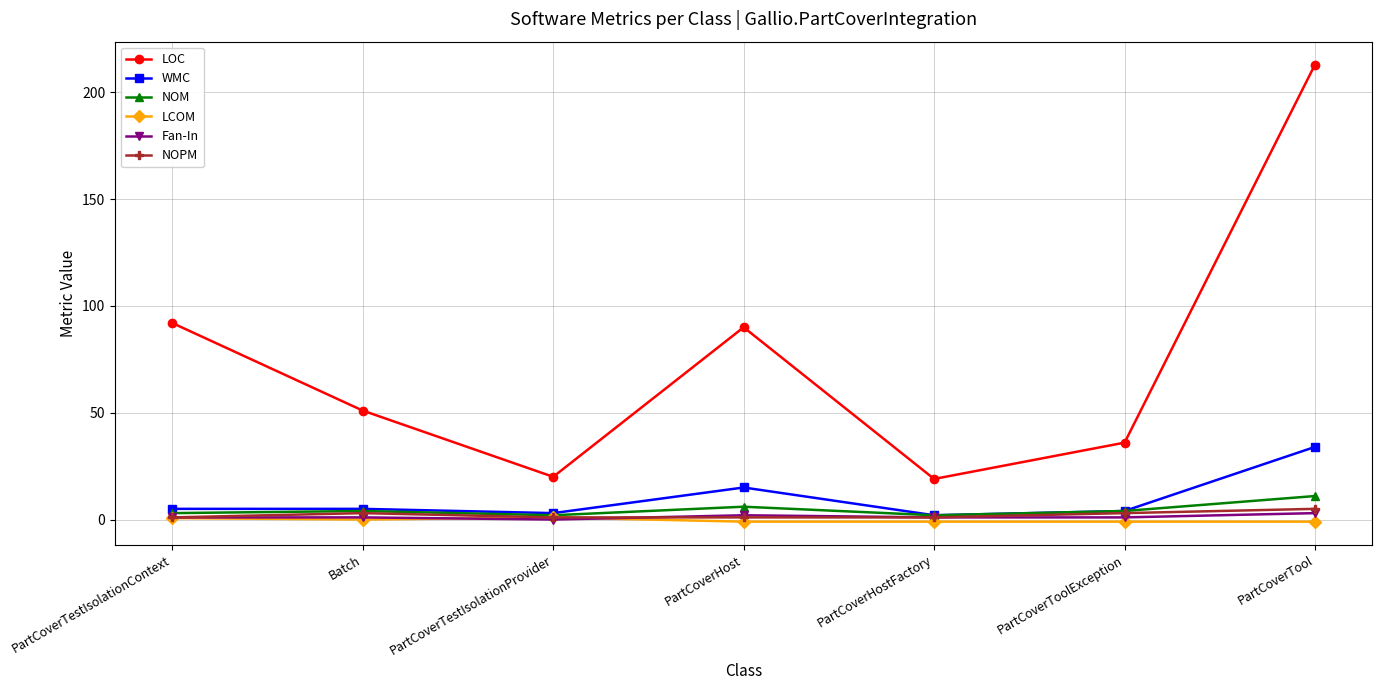

Read the WMC value at PartCoverTool.

34.0